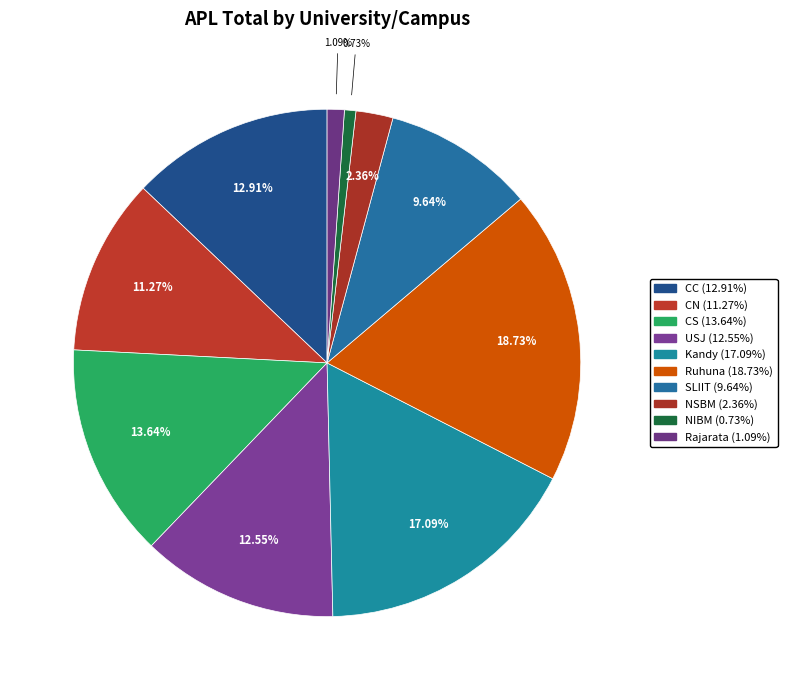

What is the total percentage of Ruhuna and Kandy?

35.8%